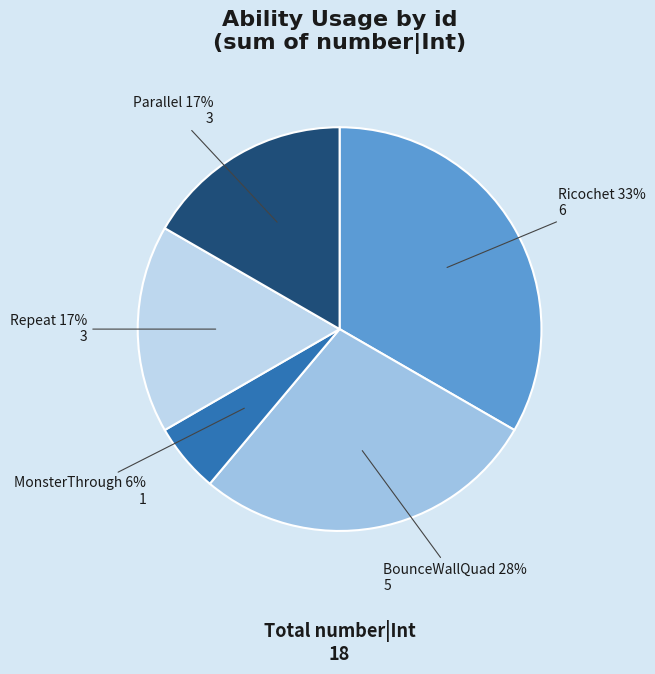

To the nearest percent, what is the average slice percentage?

20%